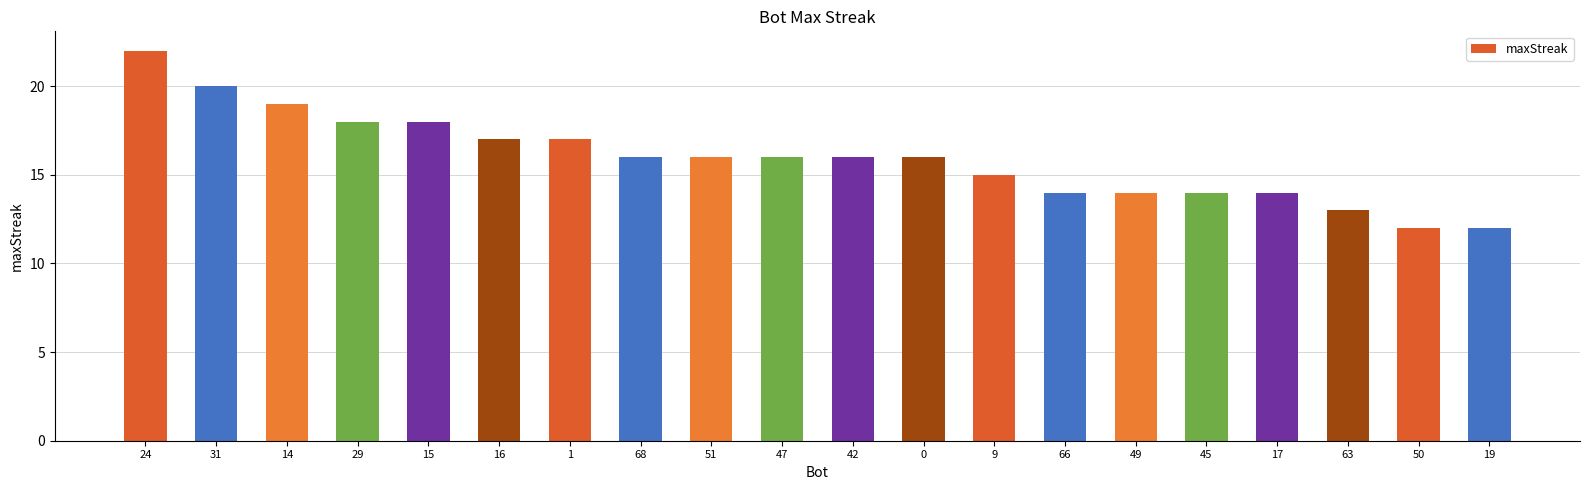

Reading left to right, list all the values displayed in this chart.

24=22	31=20	14=19	29=18	15=18	16=17	1=17	68=16	51=16	47=16	42=16	0=16	9=15	66=14	49=14	45=14	17=14	63=13	50=12	19=12